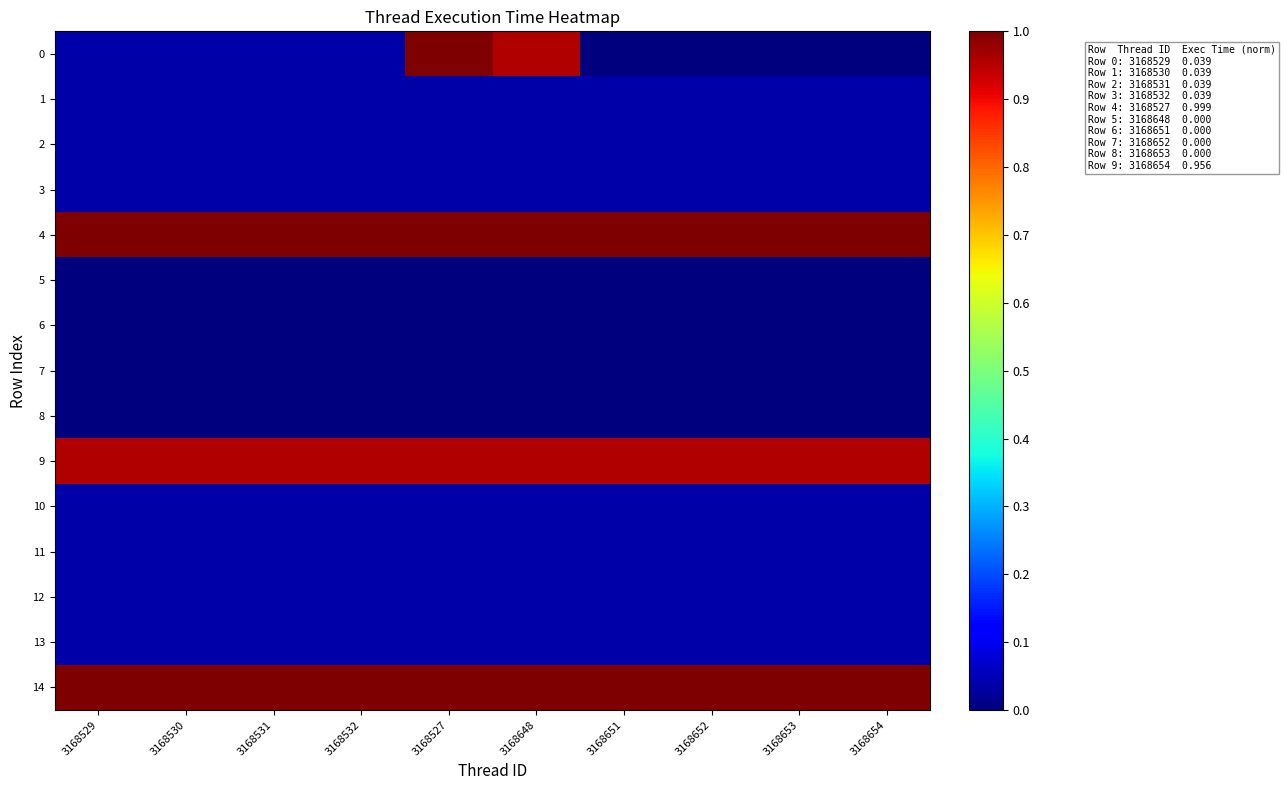

At which category is the sum across all series the highest?

3168527